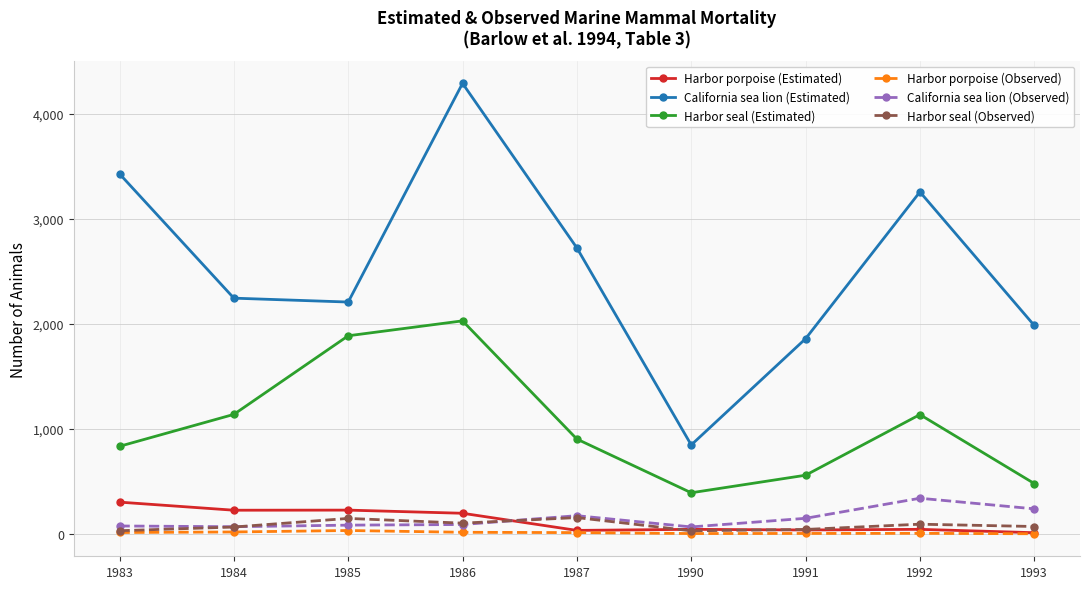

At which label is California sea lion (Estimated) closest to 2567?

1987